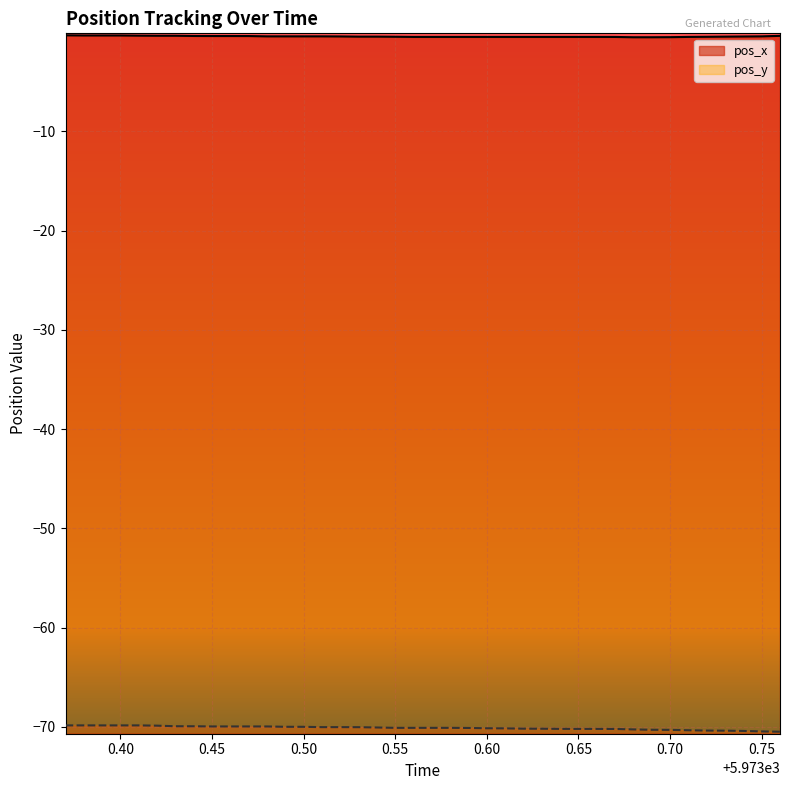

Where is pos_x nearest to the value 0?

5973.37